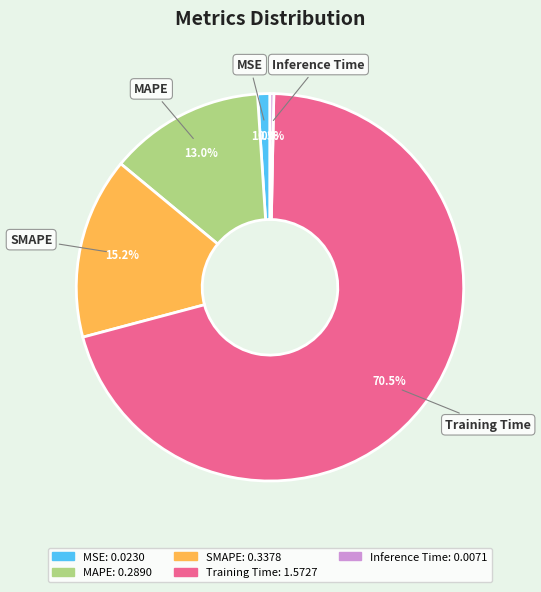

To the nearest percent, what is the average slice percentage?

20%